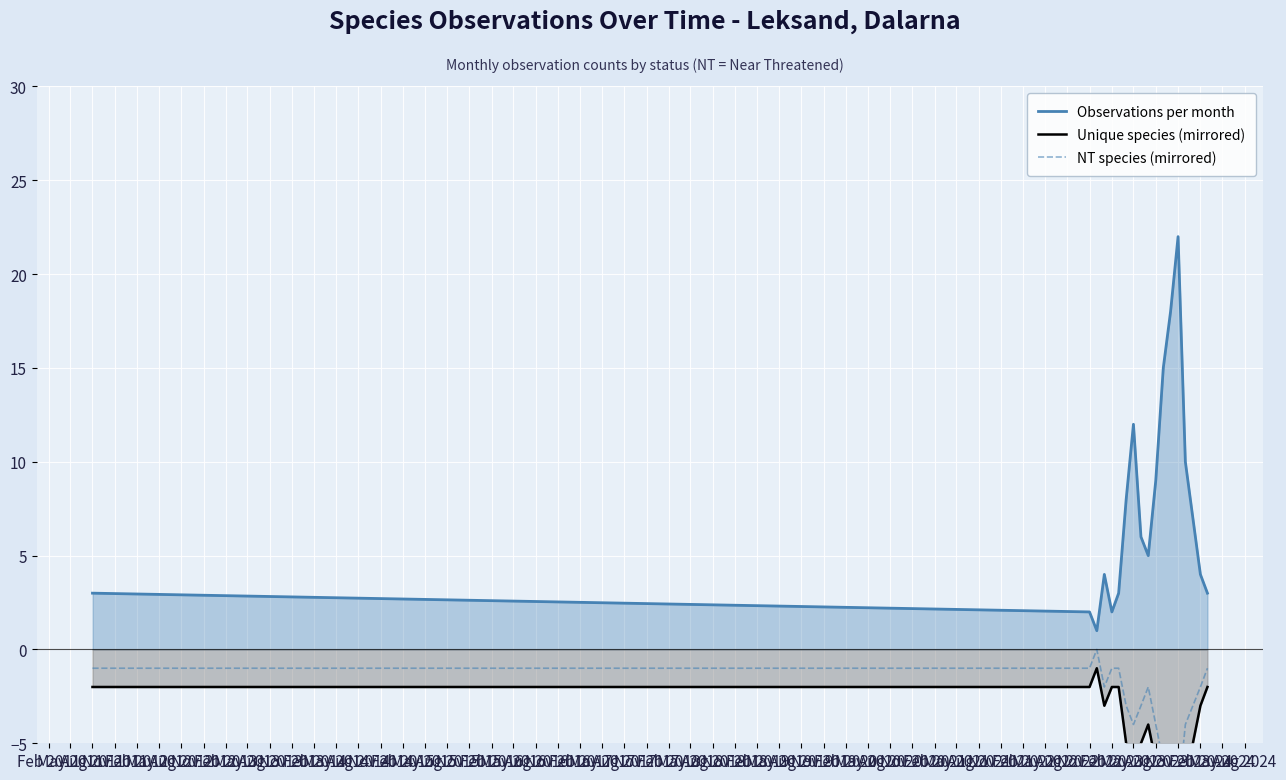

How many lines are shown in the chart?

3